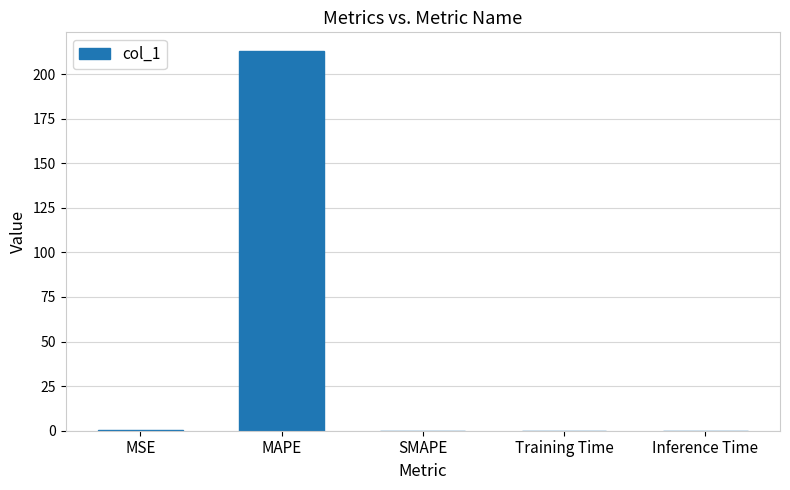

What is the sum of all values?

213.3